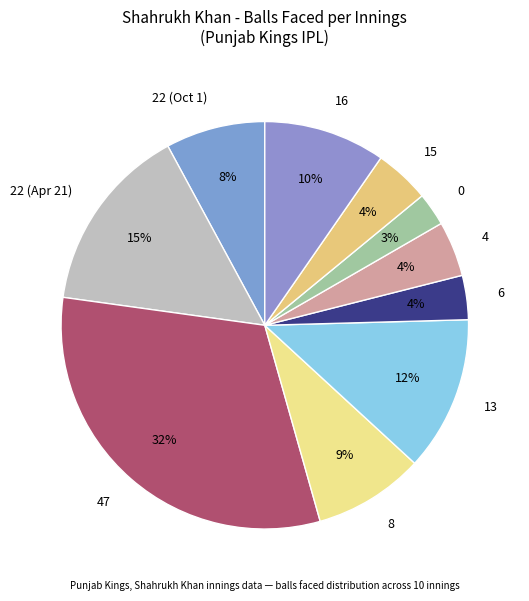

Is it true that 4 is 4% of the pie?

True